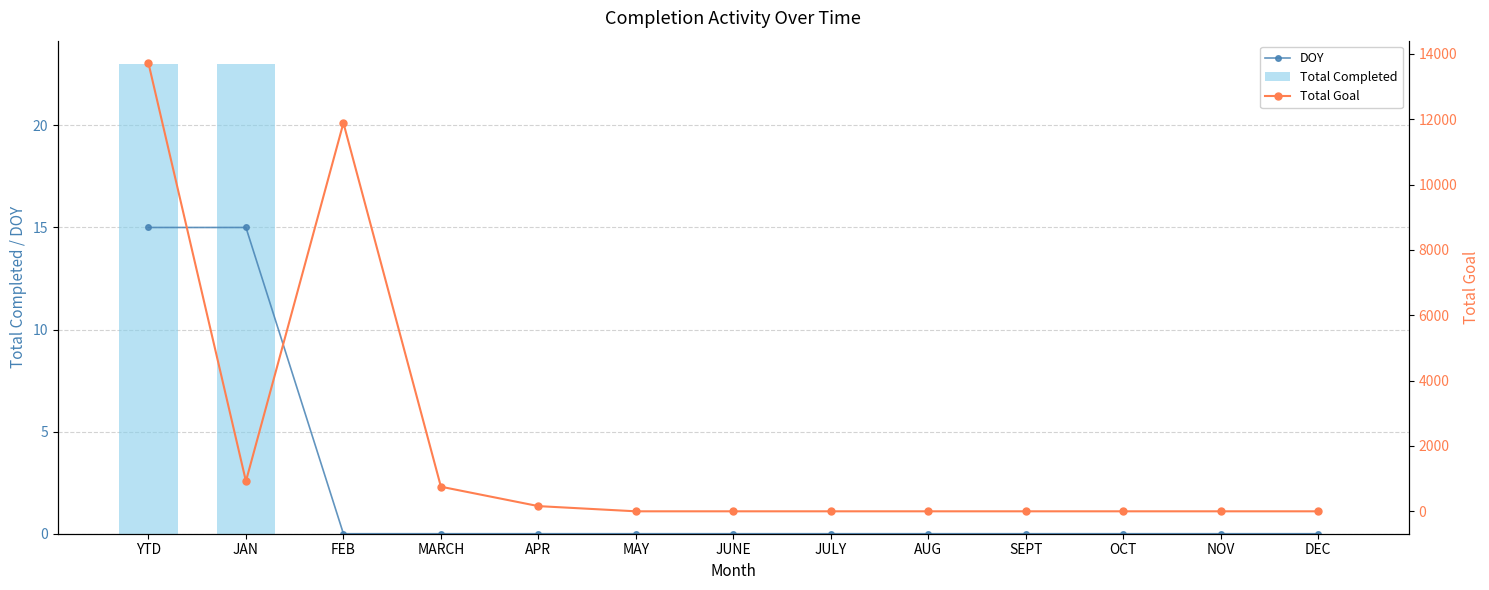

What is the difference between the maximum and second lowest values in the Total Goal series?

13721